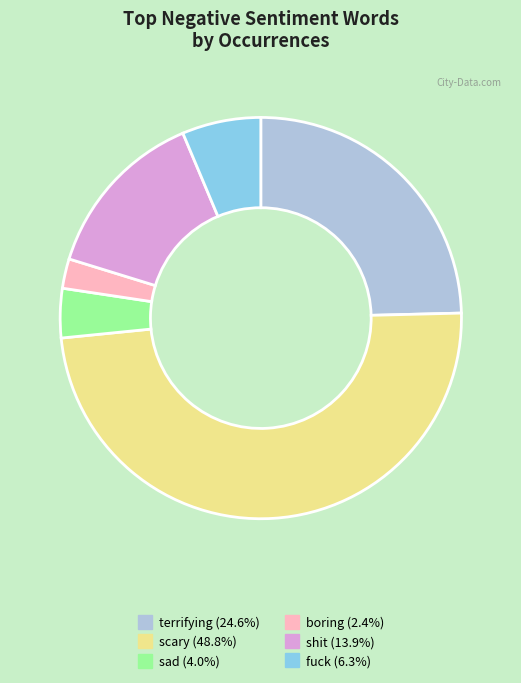

Does sad represent more than half of the total?

No